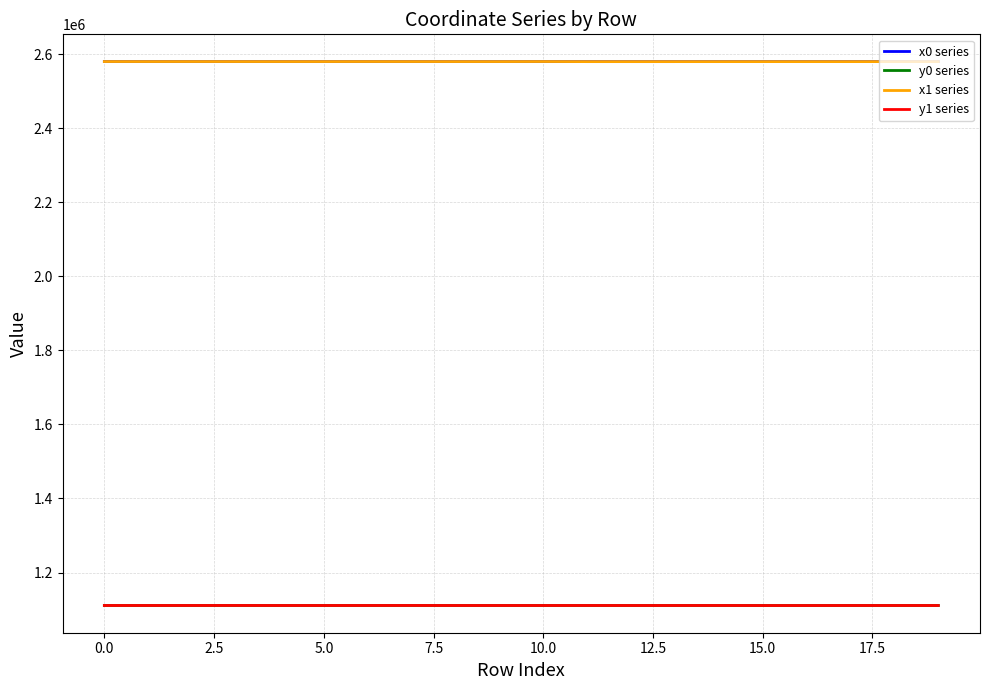

What is the difference between the maximum and second lowest values in the y0 series series?

157.2